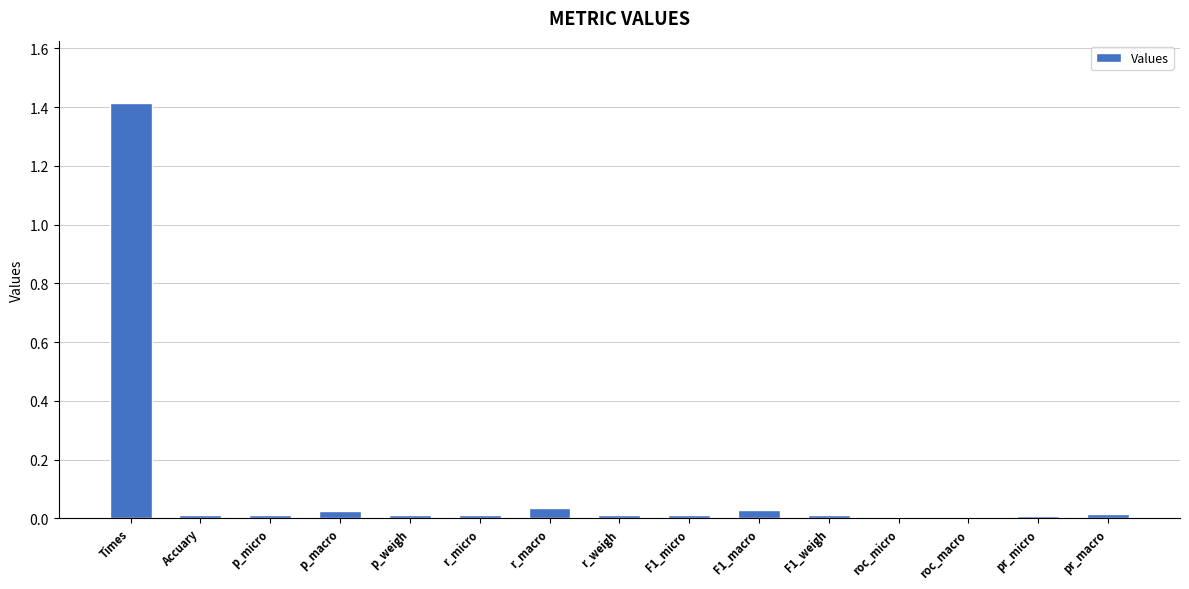

The chart shows a value of 0.0 at p_micro. True or false?

True